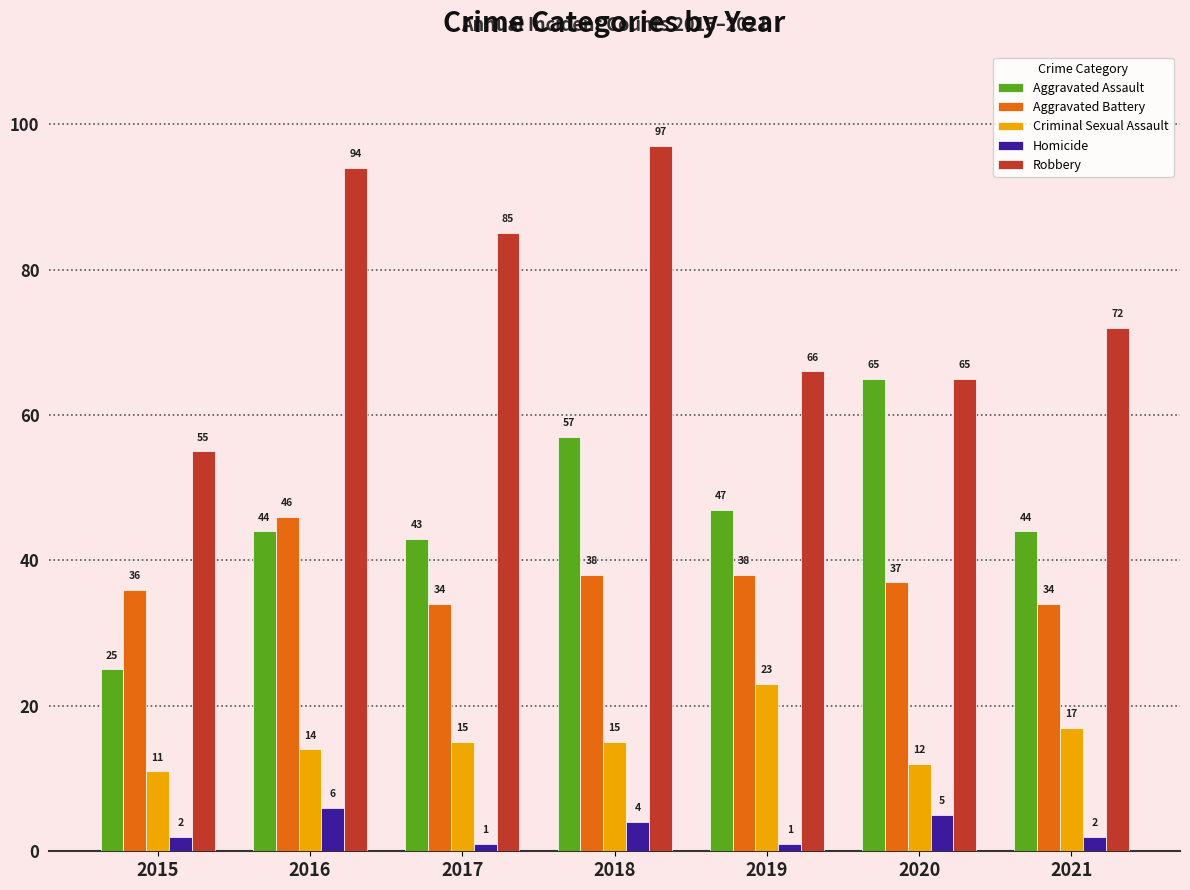

What is the sum of all Robbery values?

534